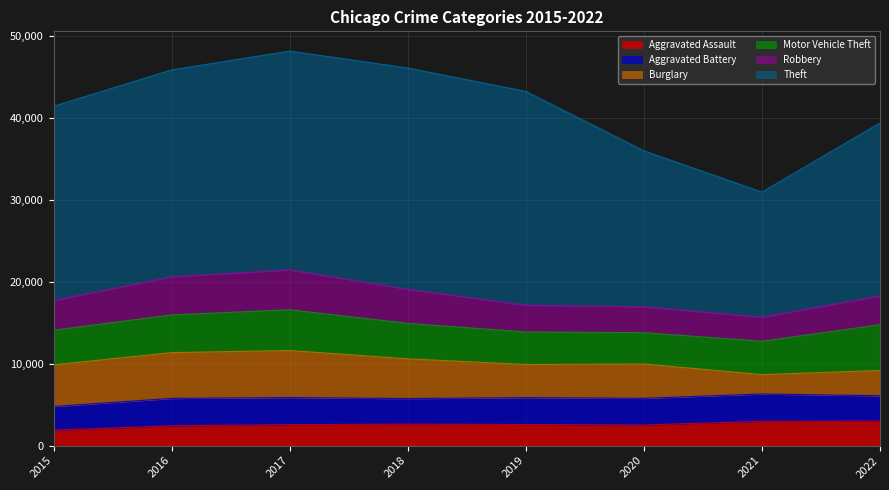

Reading left to right, transcribe all the data shown in this chart.

Aggravated Assault: 2015=1884	2016=2420	2017=2565	2018=2618	2019=2581	2020=2523	2021=2964	2022=3008
Aggravated Battery: 2015=2891	2016=3345	2017=3302	2018=3123	2019=3278	2020=3250	2021=3339	2022=3079
Burglary: 2015=5079	2016=5586	2017=5738	2018=4849	2019=4041	2020=4189	2021=2362	2022=3081
Motor Vehicle Theft: 2015=4225	2016=4599	2017=4975	2018=4328	2019=3963	2020=3820	2021=4071	2022=5585
Robbery: 2015=3633	2016=4653	2017=4854	2018=4156	2019=3267	2020=3161	2021=2939	2022=3521
Theft: 2015=23696	2016=25240	2017=26710	2018=27001	2019=26094	2020=19033	2021=15261	2022=21101